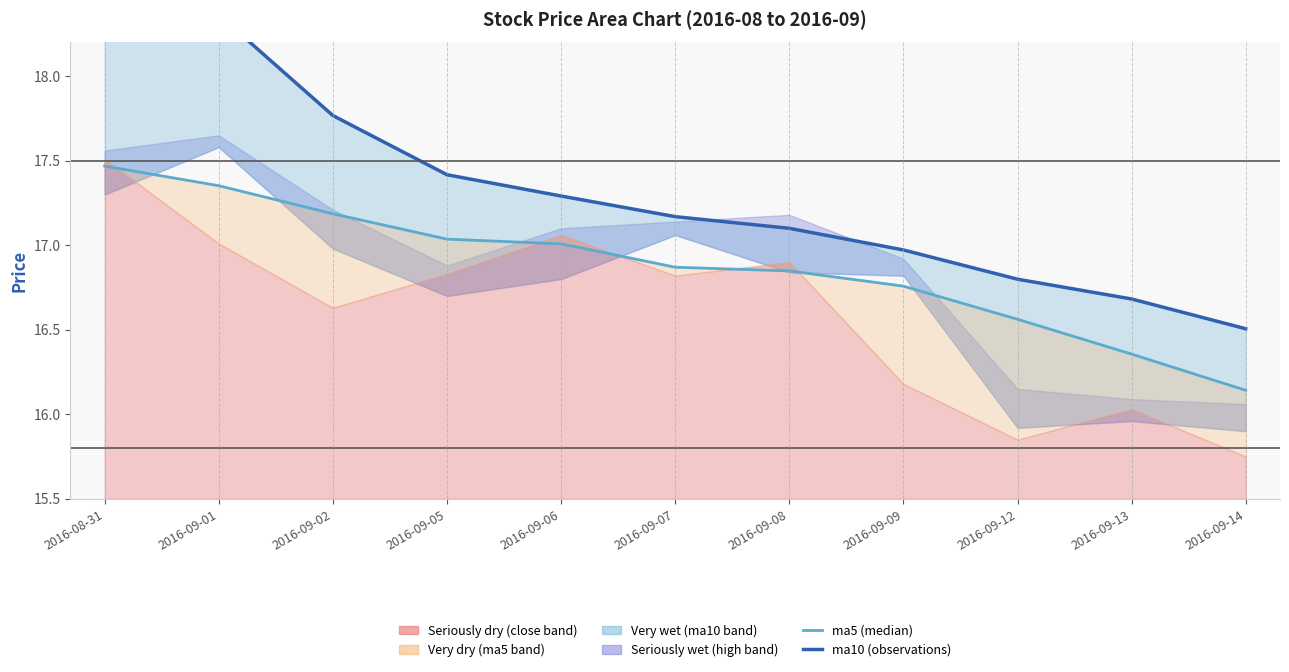

The value of ma5 (50th pct median) at 2016-09-02 is 25.0. True or false?

False